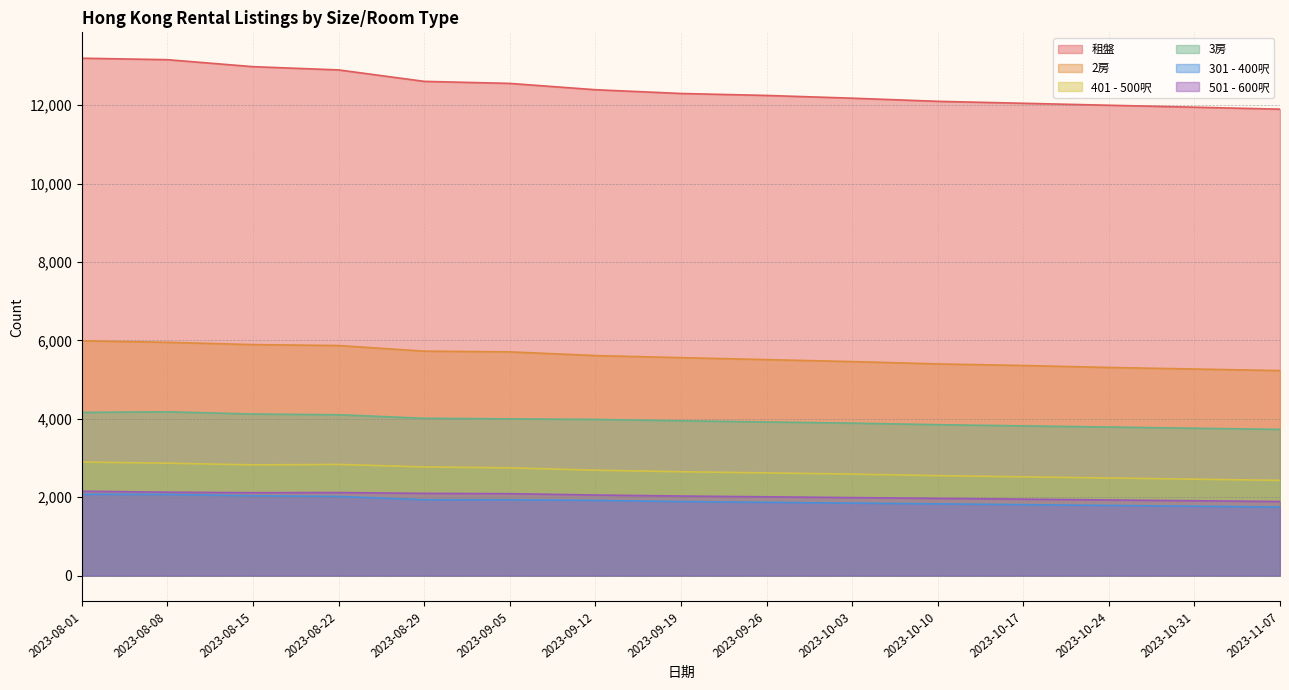

Rank the series by their maximum value, from lowest to highest.

301 - 400呎, 501 - 600呎, 401 - 500呎, 3房, 2房, 租盤